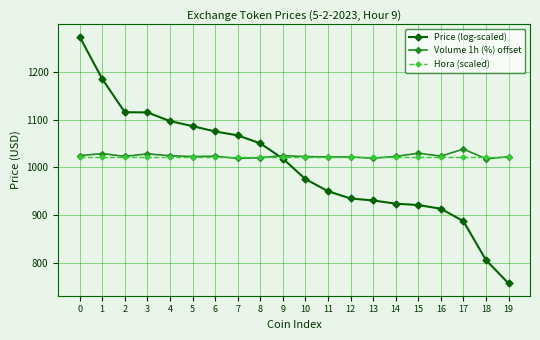

How many data points in Volume 1h (%) offset are above 1023?

11